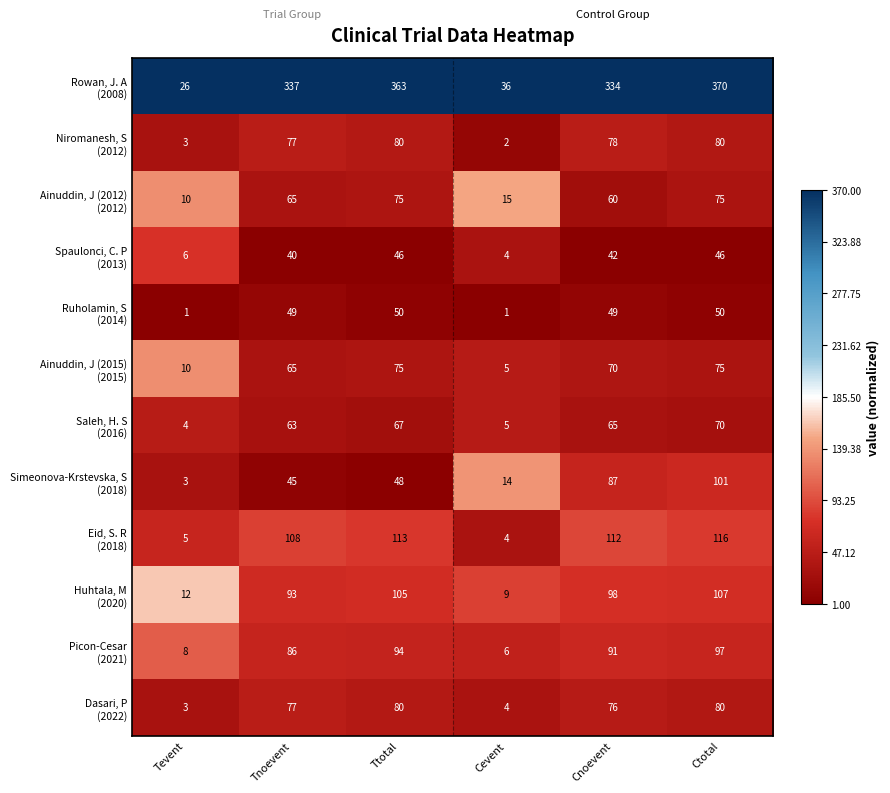

At which category is the sum across all series the highest?

Ctotal